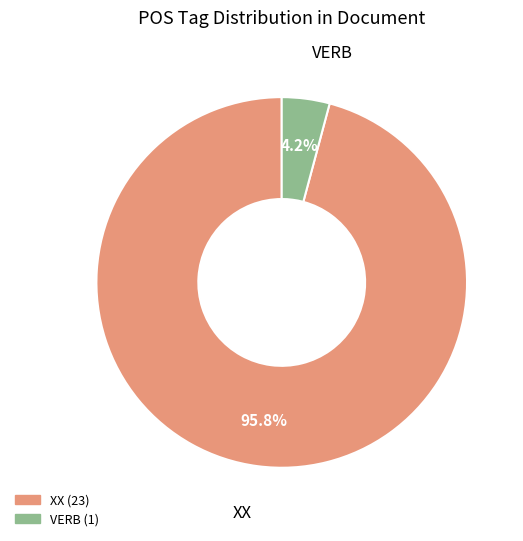

How many slices are in this pie chart?

2